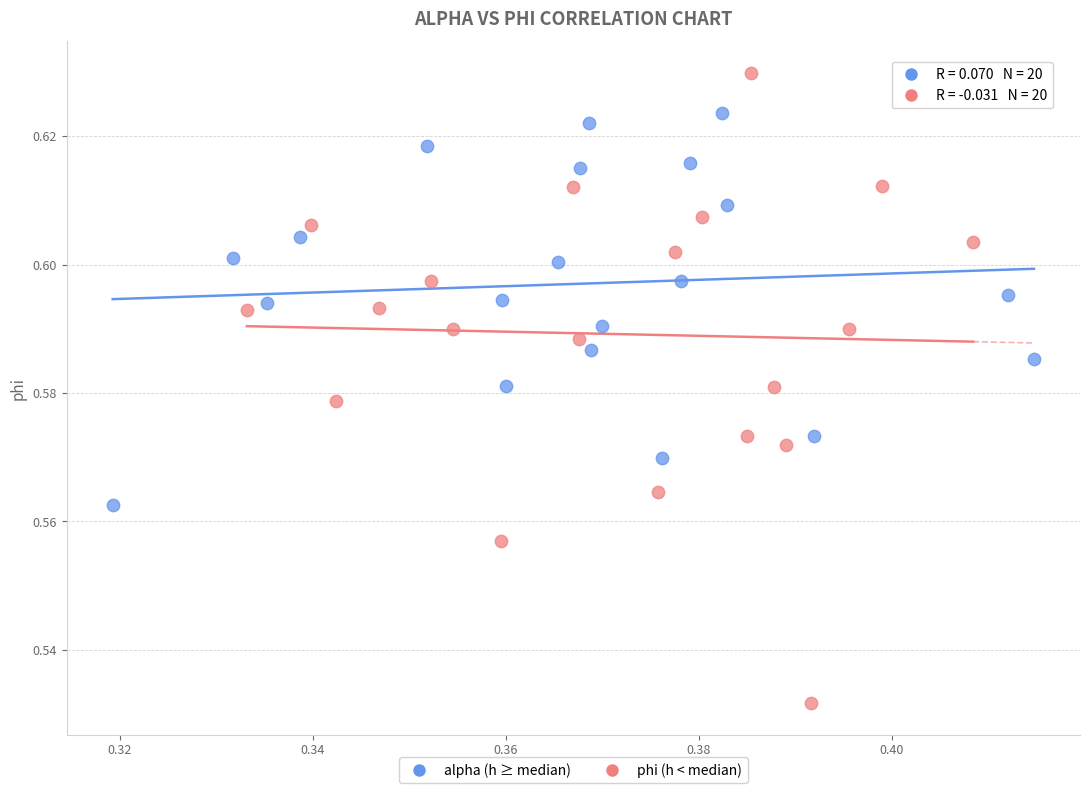

Which series contains the lowest Y value?

phi (h < median)